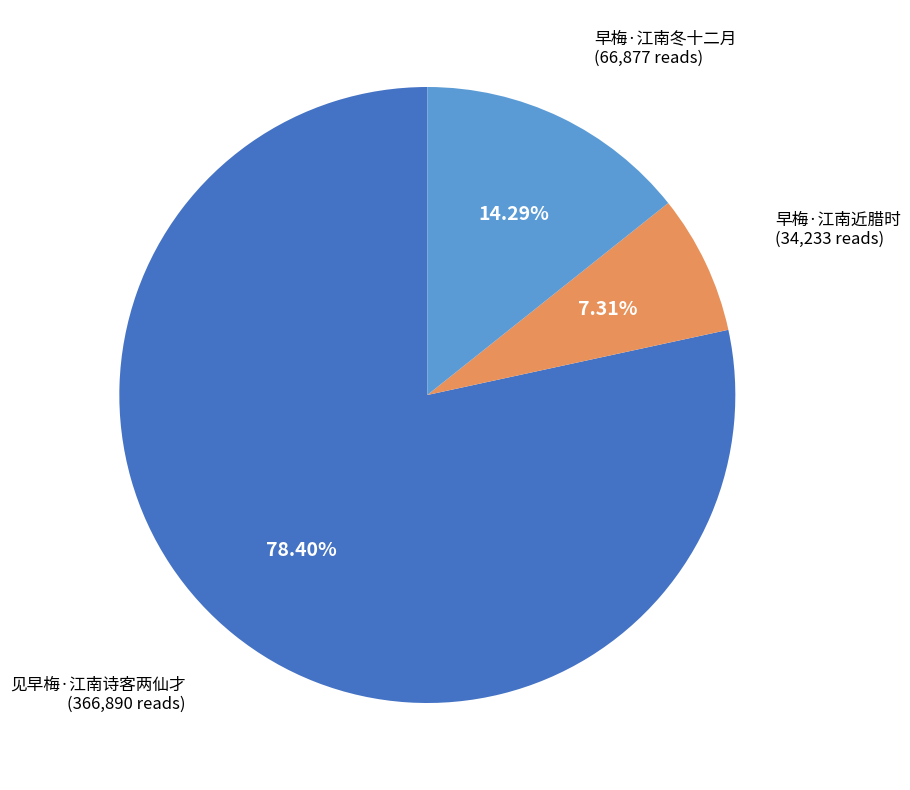

What is the ratio of the value at 见早梅·江南诗客两仙才 to the value at 早梅·江南冬十二月?

5.5